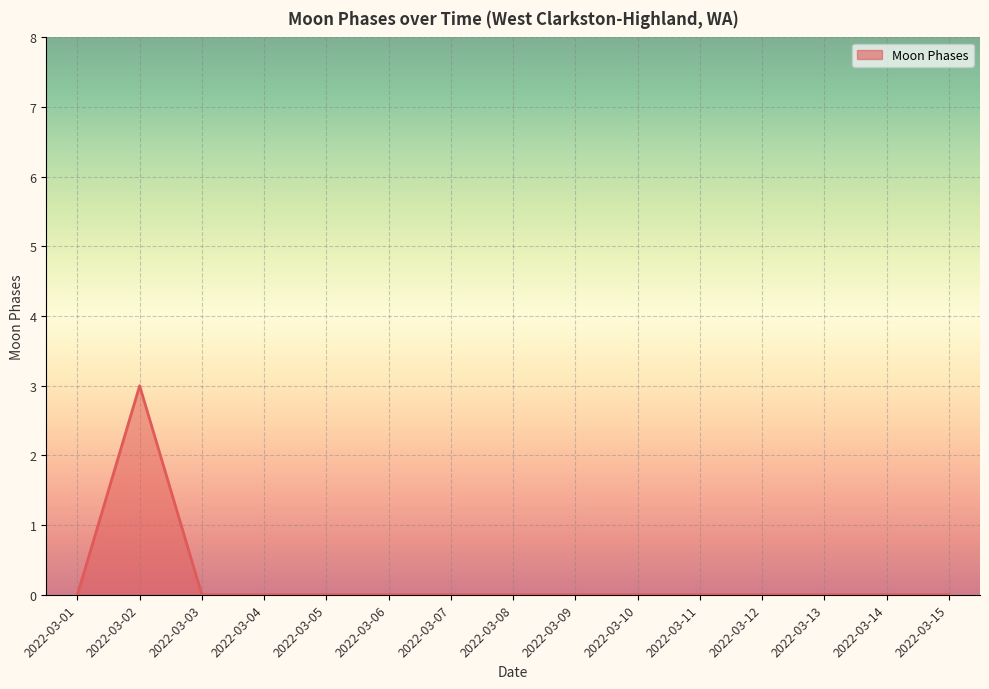

Which label corresponds to the largest value in the chart?

2022-03-02